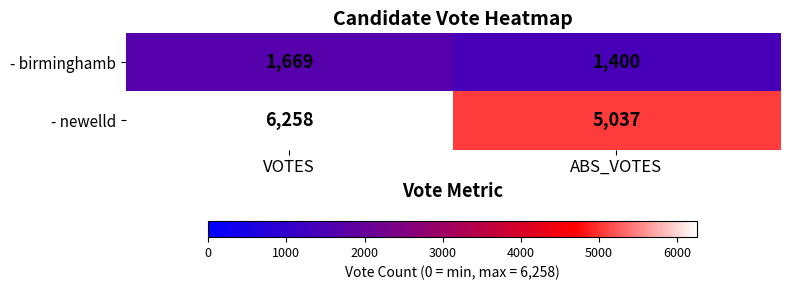

Rank the series at VOTES from highest to lowest value.

- newelld, - birminghamb